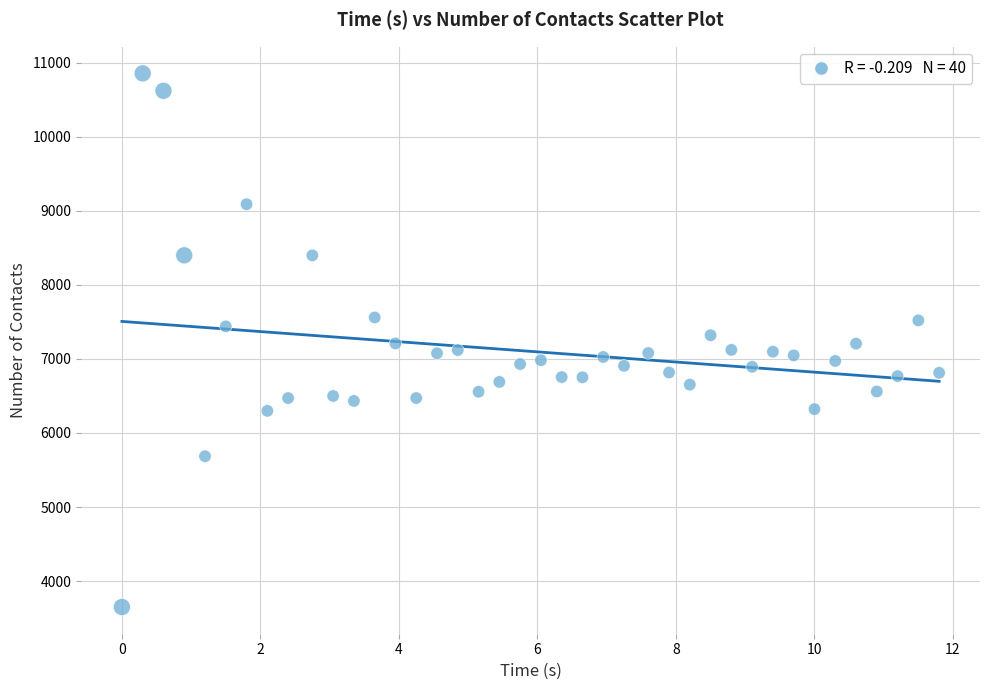

What is the range of Y values (max minus min)?

7209